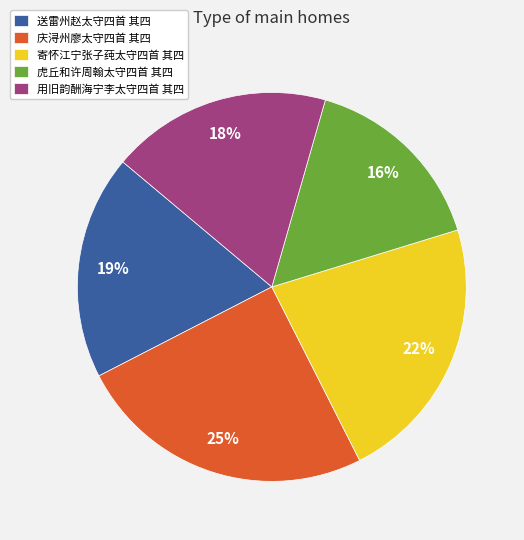

Is it true that 送雷州赵太守四首 其四 is 25% of the pie?

False